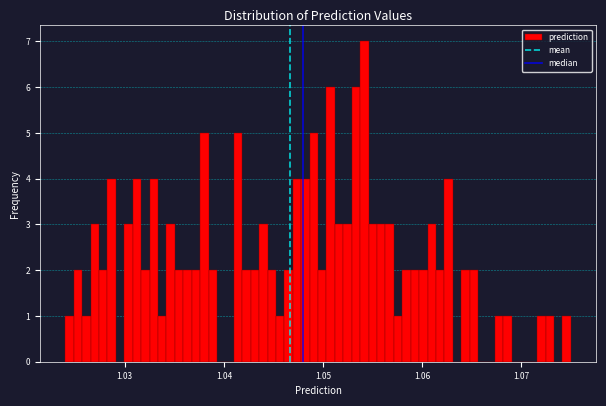

Read against the x-axis, roughly where is the centre of the tallest bar?

1.054